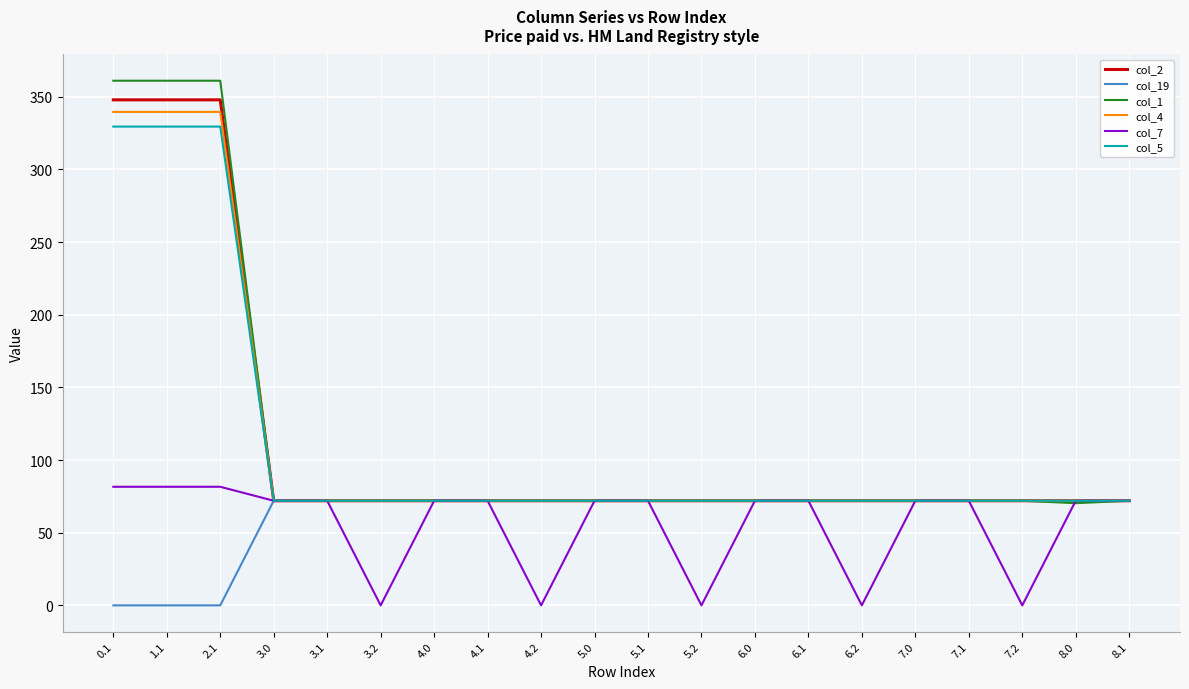

What is the sum of all col_1 values?

2305.6